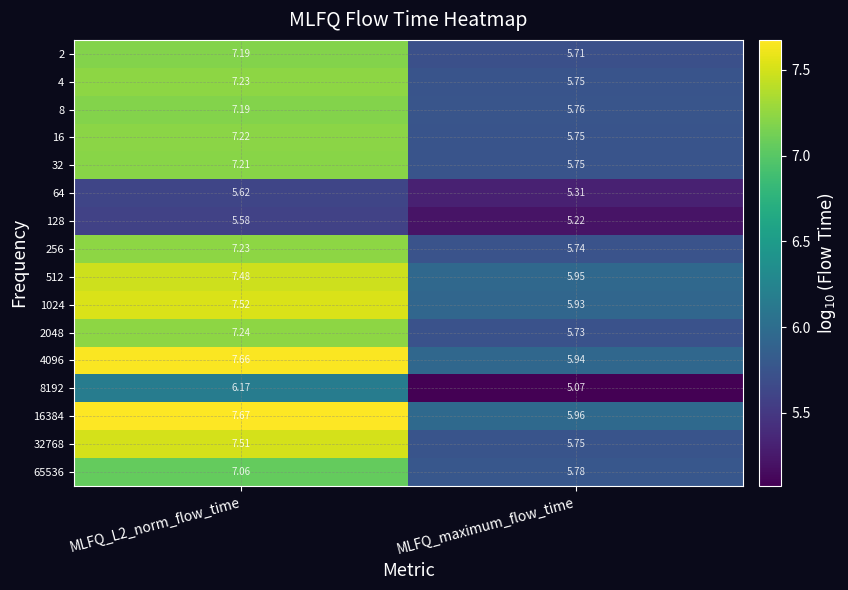

At which label is 32 closest to 6?

MLFQ_maximum_flow_time